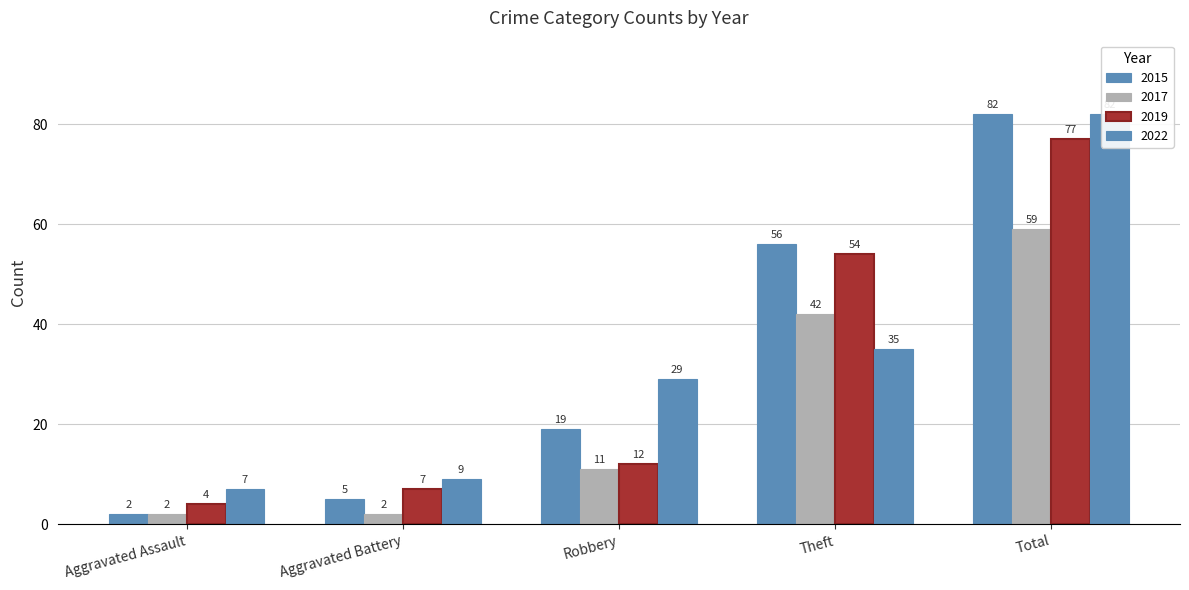

What is the sum of the 2022 values at Theft and Robbery?

64